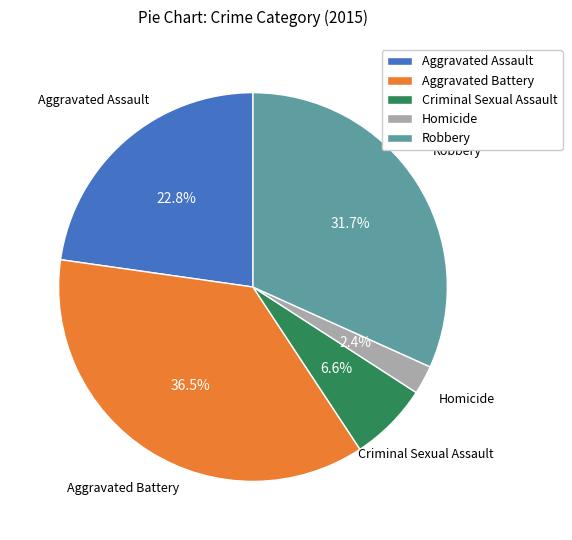

Is there any slice that represents more than half of the pie?

No